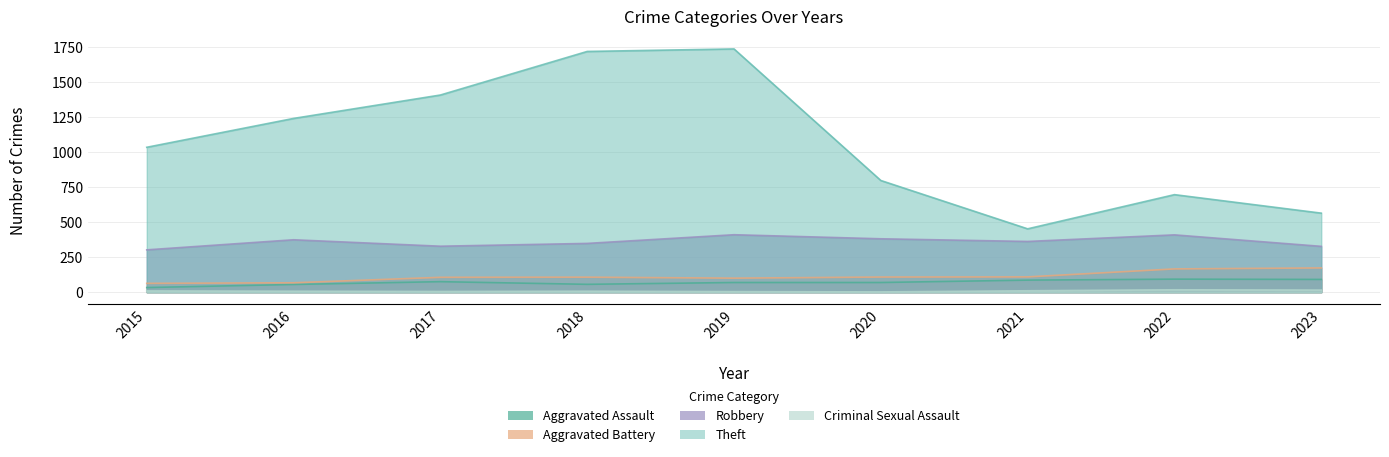

Between 2017 and 2019, which is larger?

2017